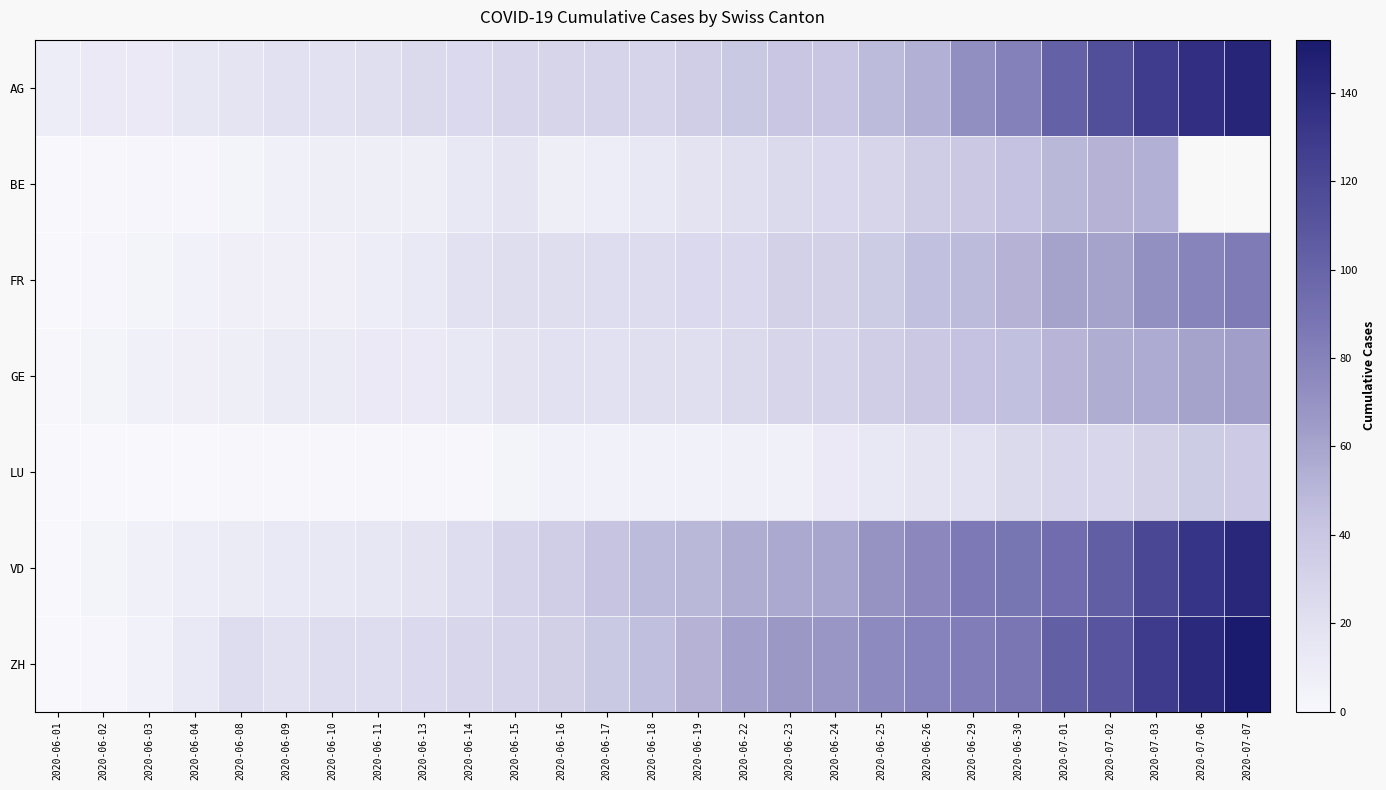

Rank the series by their maximum value, from lowest to highest.

LU, BE, GE, FR, VD, AG, ZH